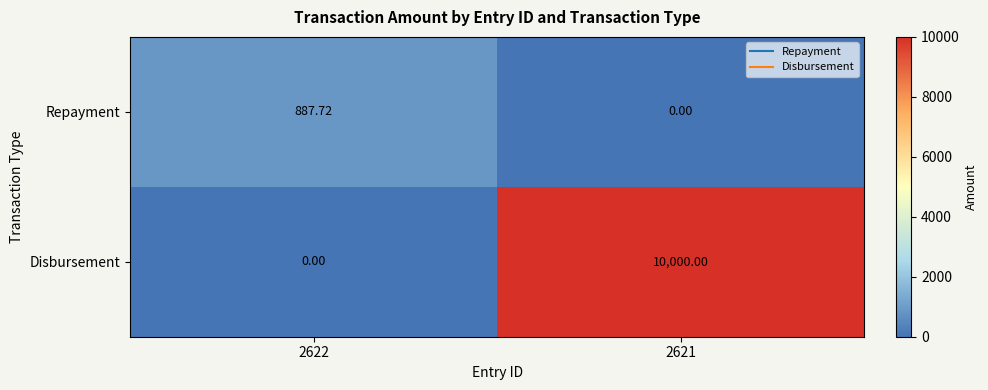

Is the value of Disbursement at 2622 greater than the value of Repayment at 2622?

No